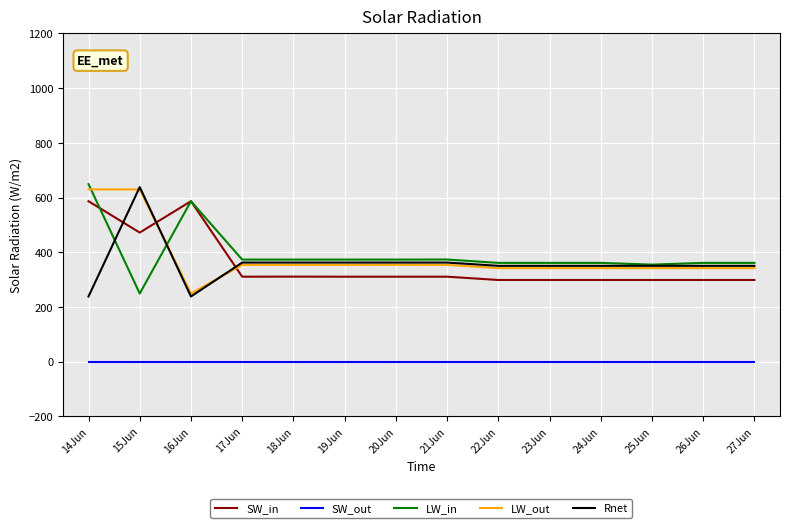

What is the difference between the highest and lowest values at 27Jun?

361.2